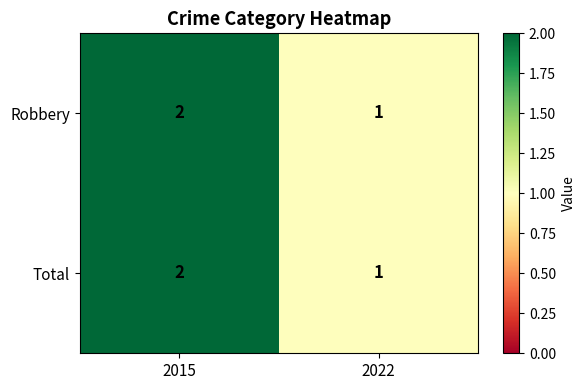

Count the number of data series in this chart.

2